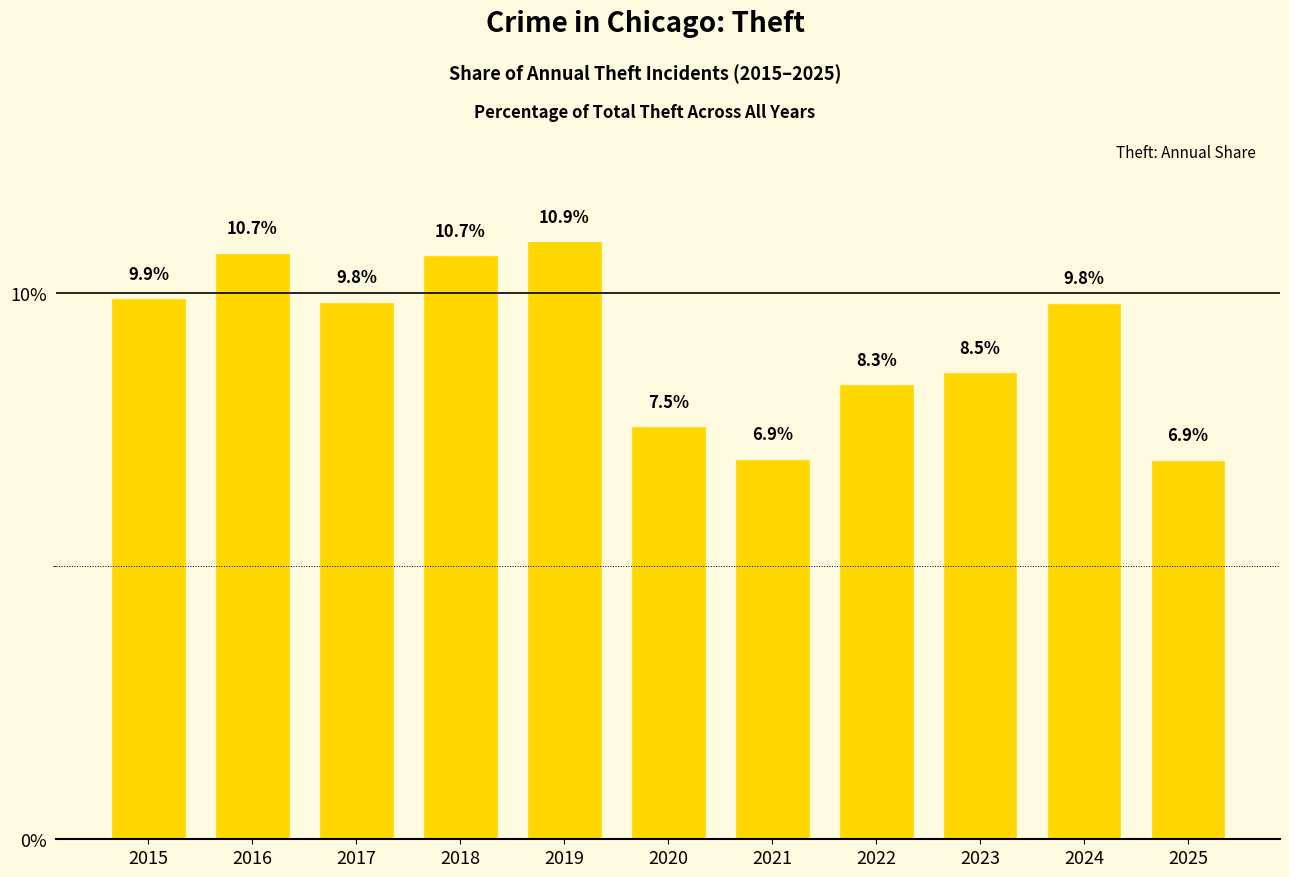

How many data points are less than 9?

5